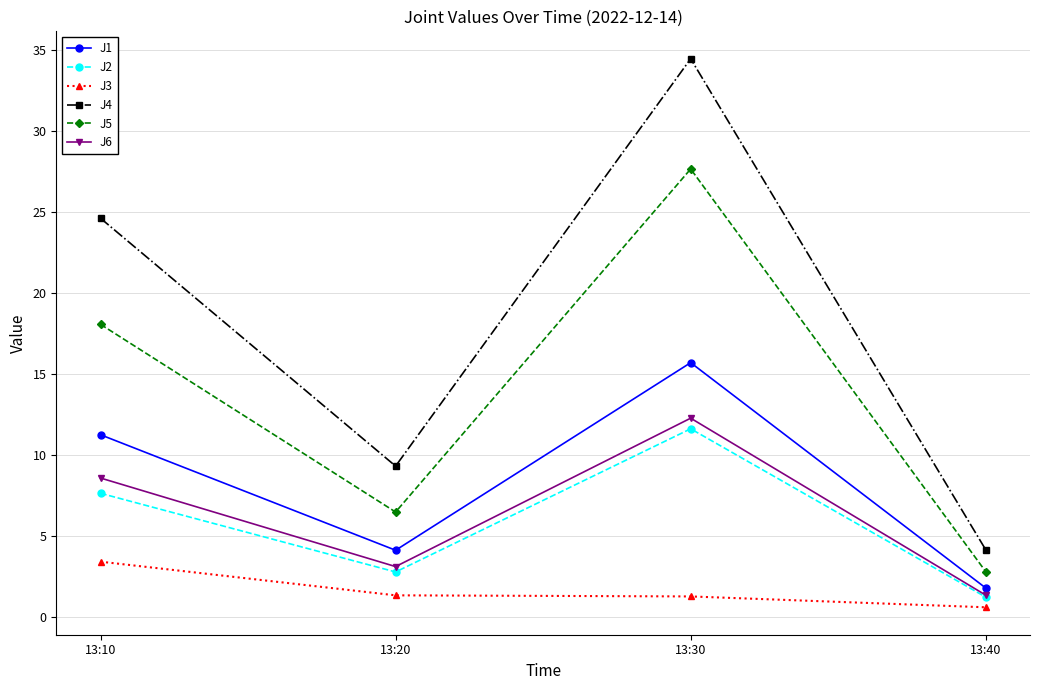

True or false: J1 and J5 intersect in this chart.

False